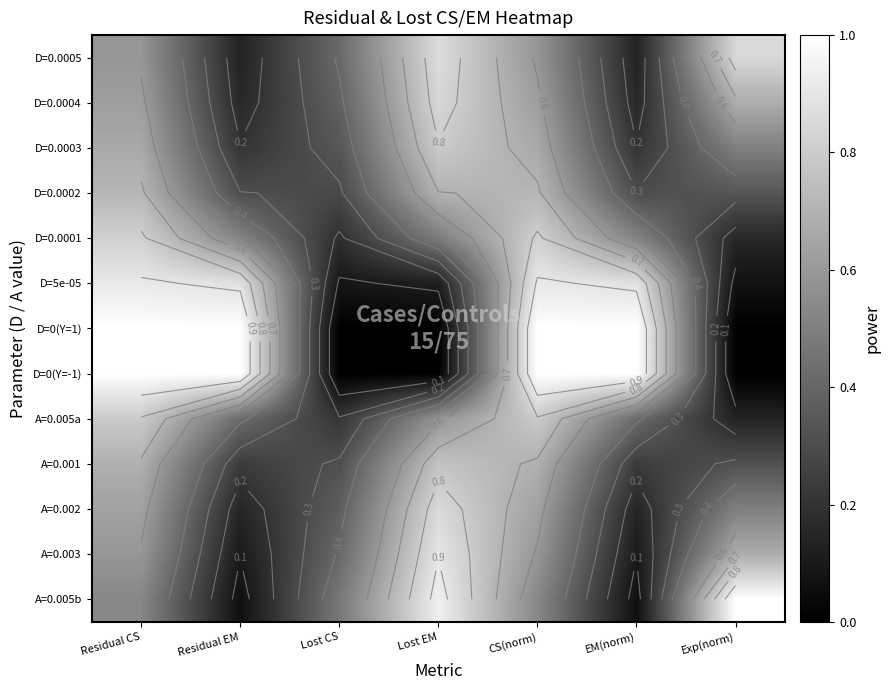

Is the value of A=0.005a at Exp(norm) greater than the value of D=0.0004 at Lost CS?

No